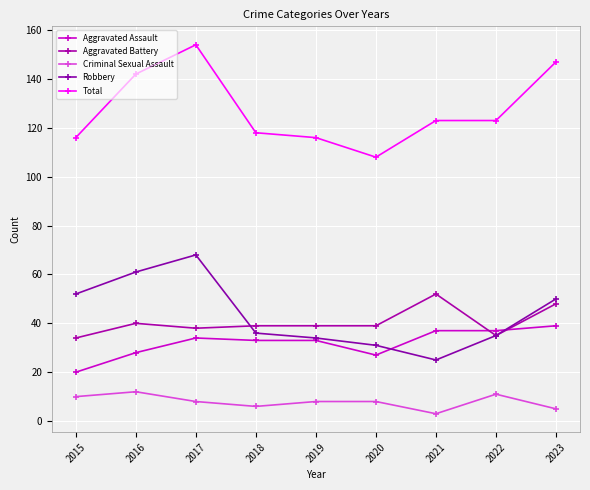

What is the value of the Aggravated Battery point at the 8th from the left?

35